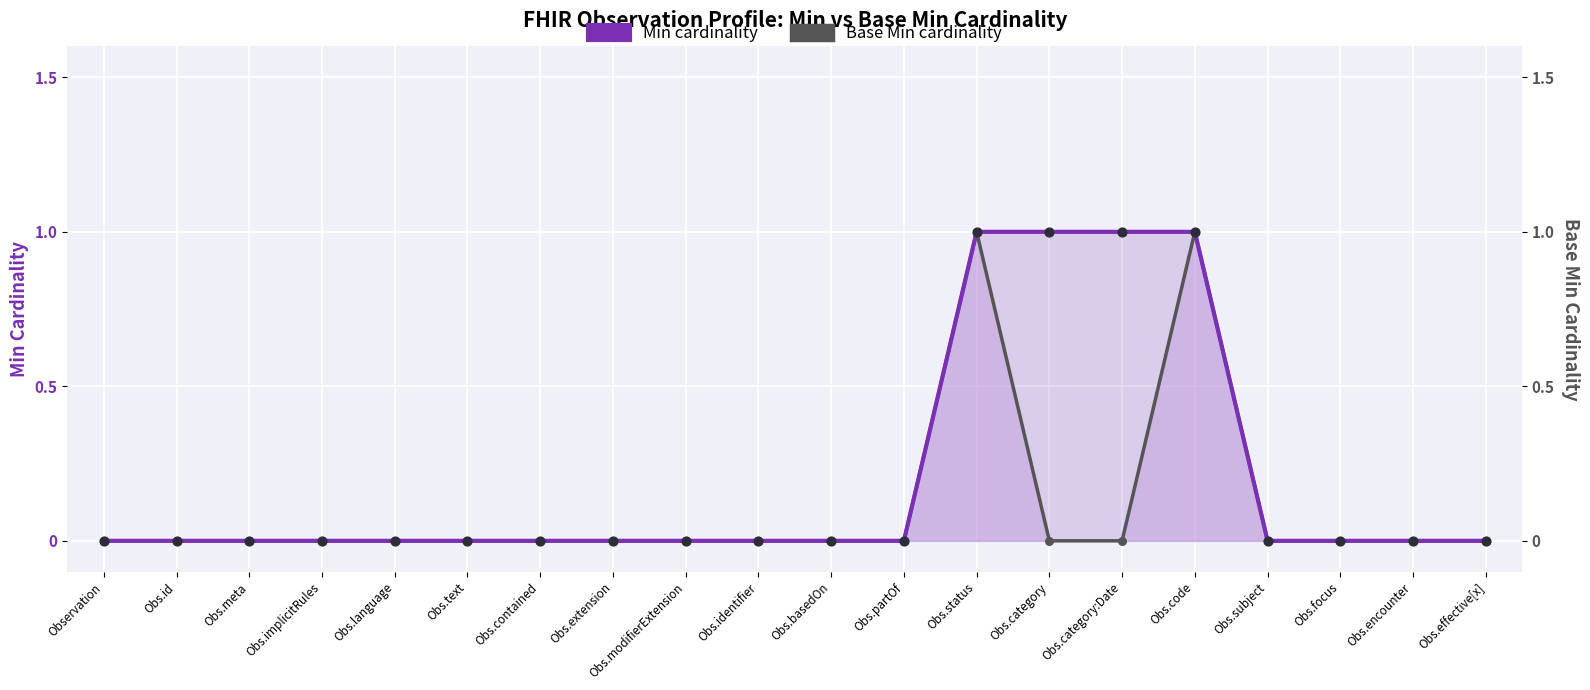

At how many categories does at least one series exceed 0?

4